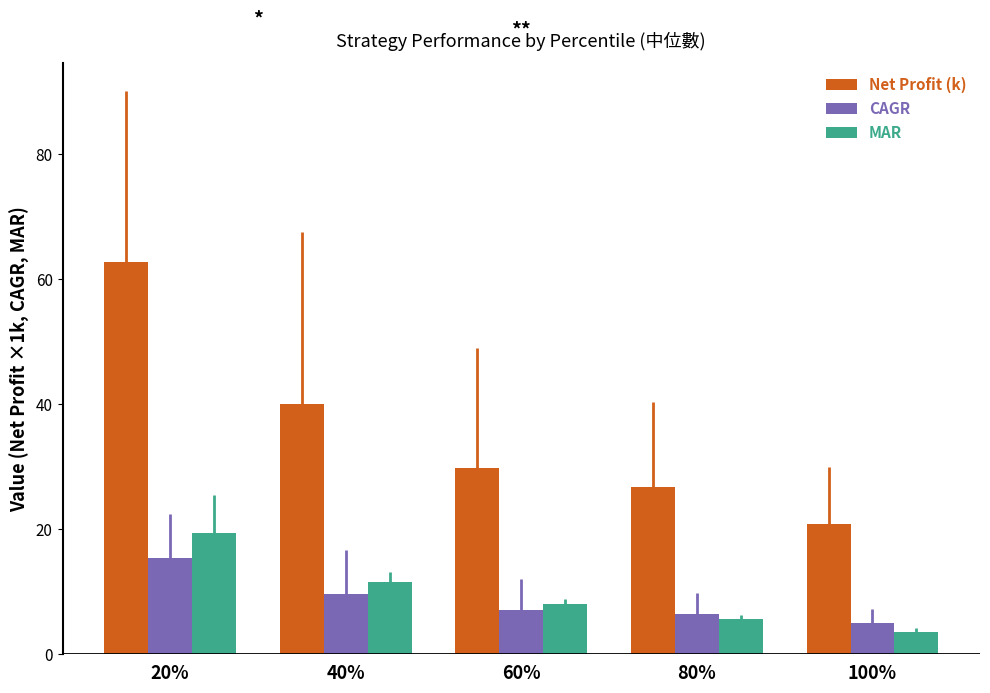

What is the sum of all MAR values?

48.2